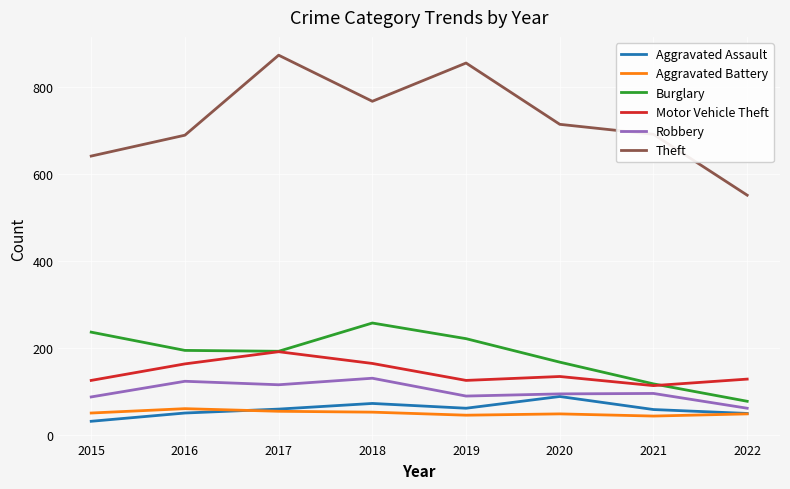

Which series changed the most between 2018 and 2021?

Burglary